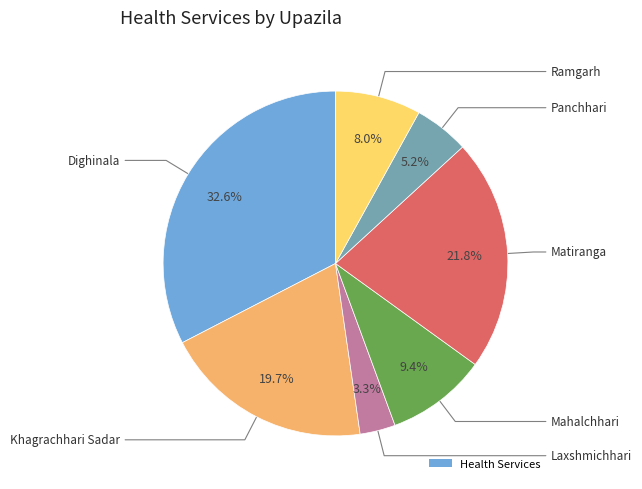

Does any single category account for the majority?

No